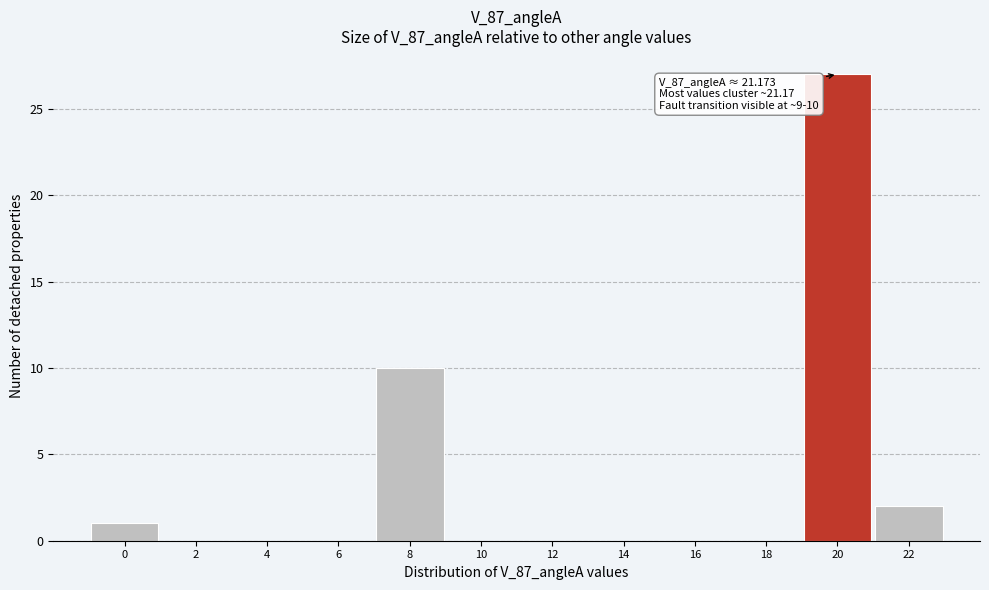

Reading left to right, list all the values displayed in this chart.

0=1	2=0	4=0	6=0	8=10	10=0	12=0	14=0	16=0	18=0	20=27	22=2